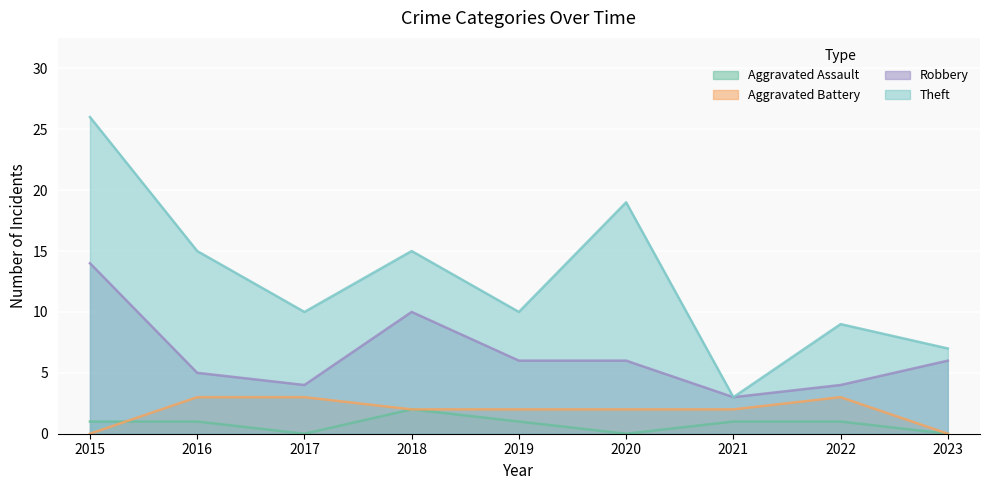

At which label is Theft closest to 14?

2016